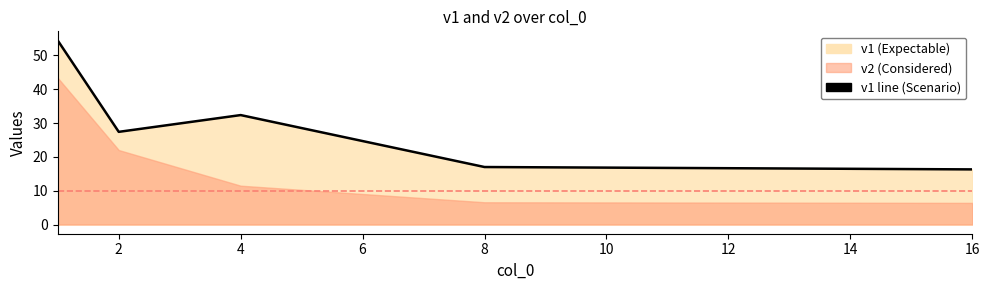

Where is the data nearest to the value 35?

4